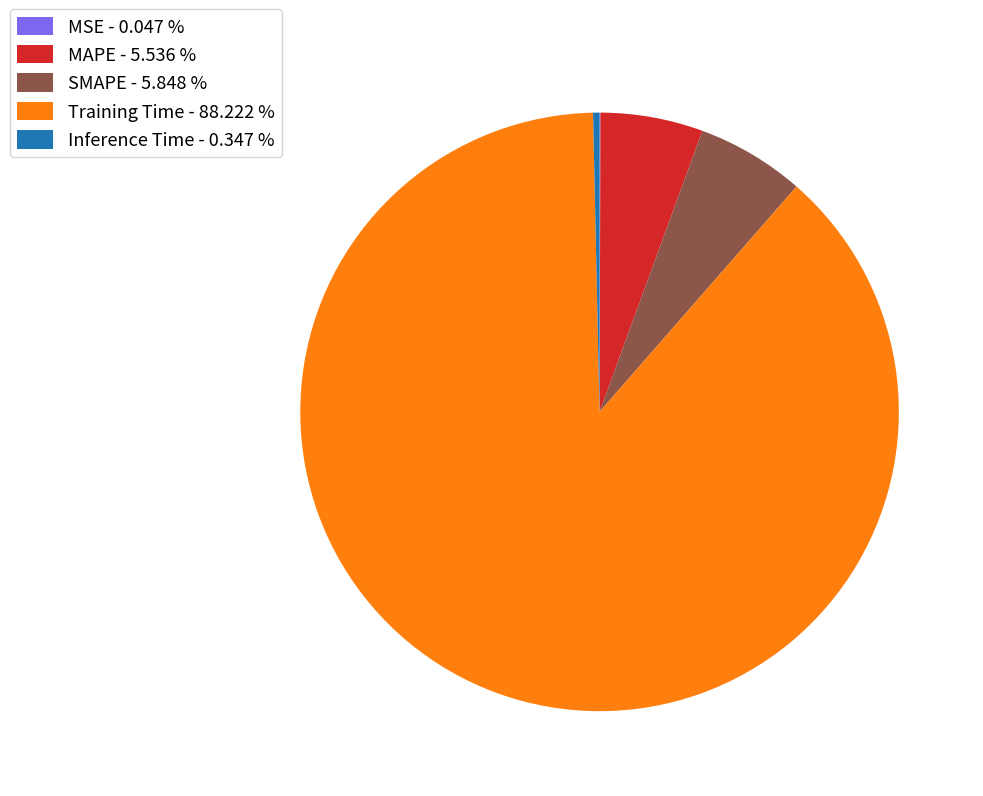

Do SMAPE - 5.848 % and Inference Time - 0.347 % together represent more than half of the pie?

No